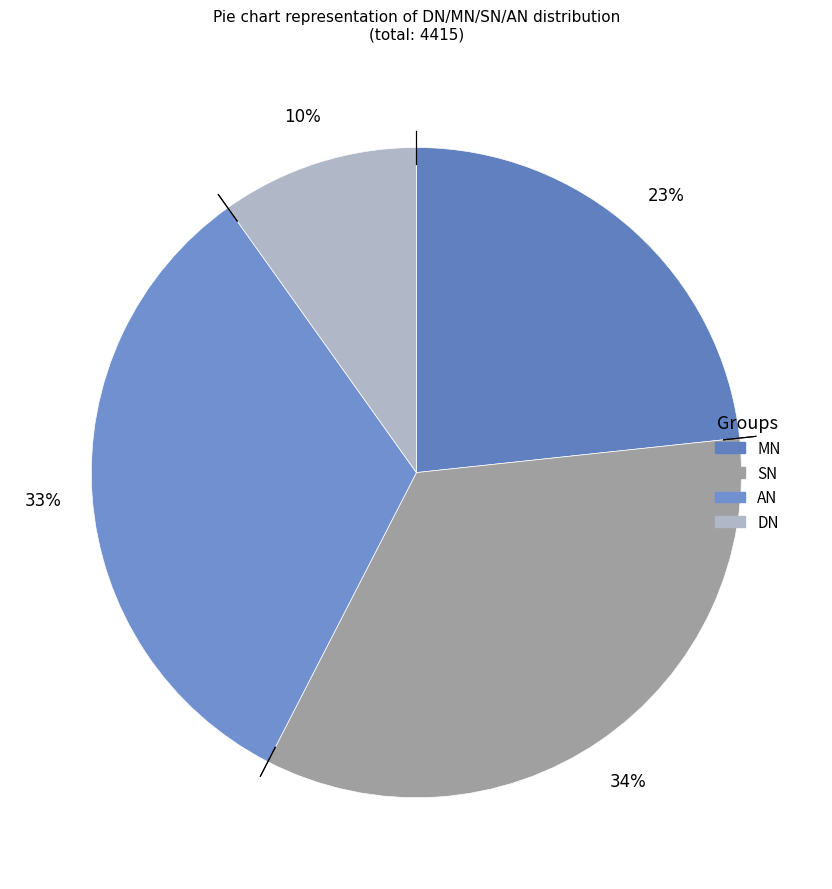

Is SN the majority of the pie?

No